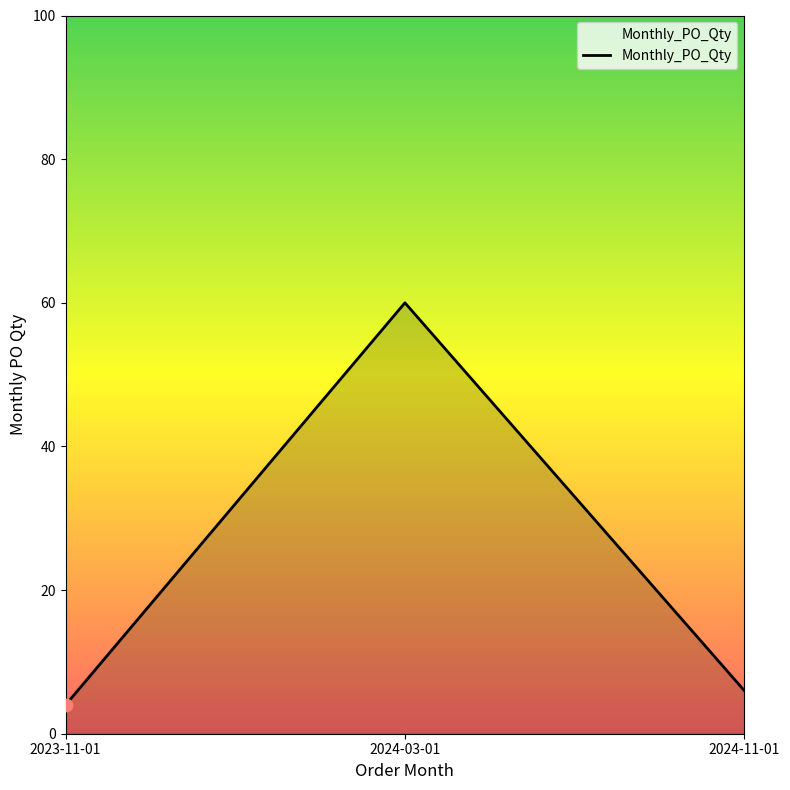

What is the change in value from 2024-03-01 to 2024-11-01?

-54